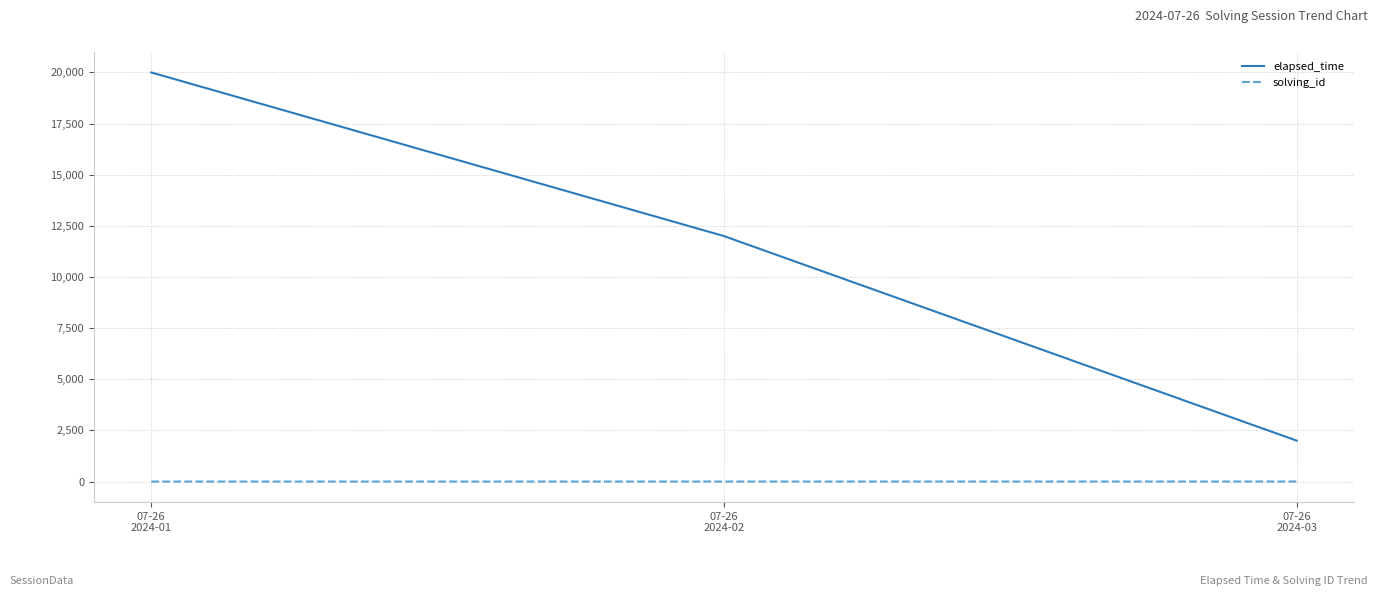

Rank the series by their average value, from highest to lowest.

elapsed_time, solving_id